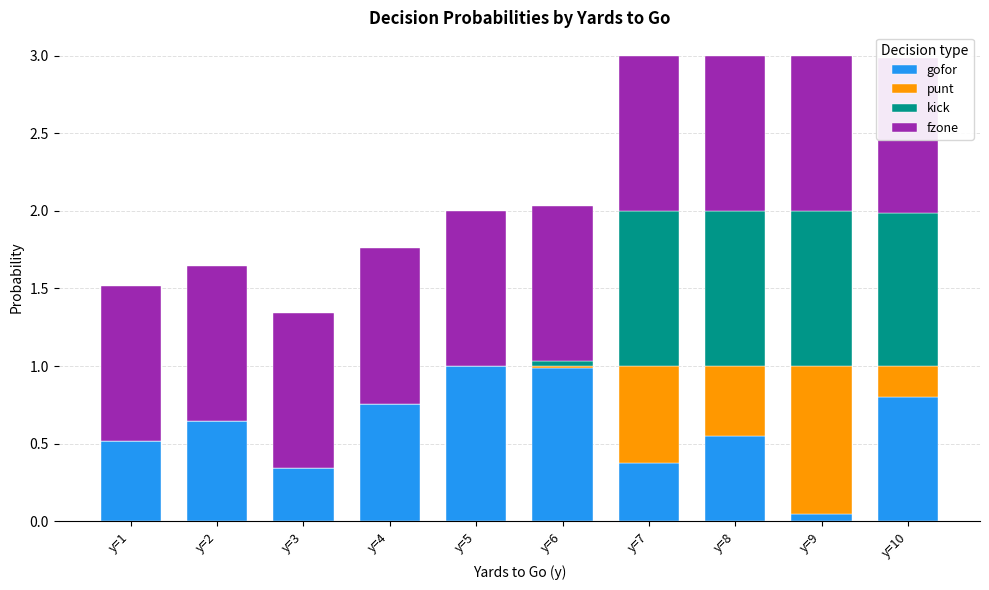

Is it true that gofor equals 0.6 at y=3?

False